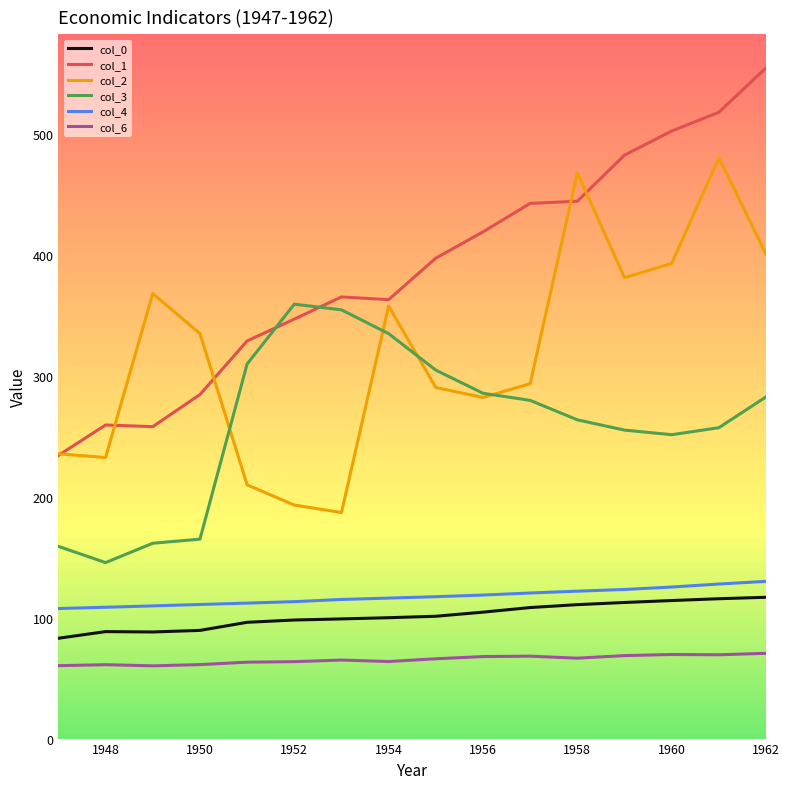

Which series has the largest total across all categories?

col_1